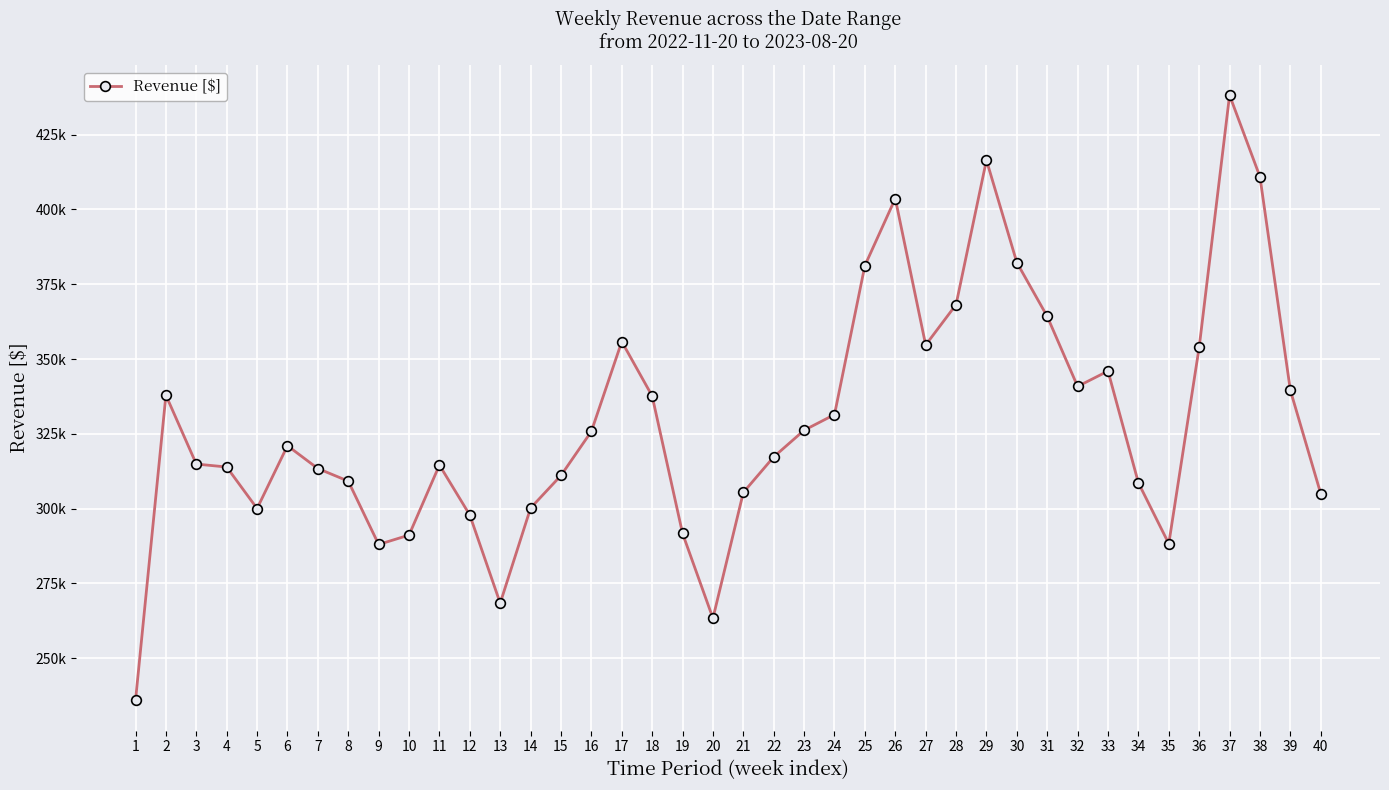

Is this an area chart (filled region under the line)?

No